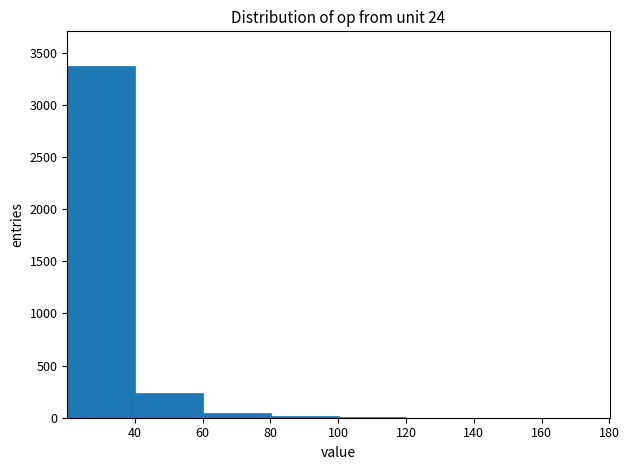

Over which range of the x-axis is the bar tallest?

20 to 40